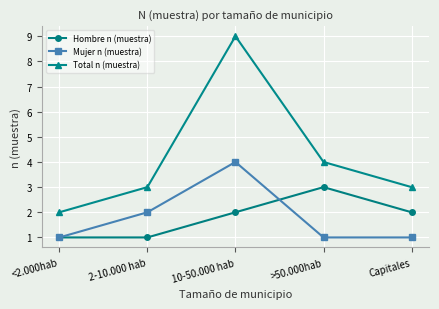

How many lines are shown in the chart?

3